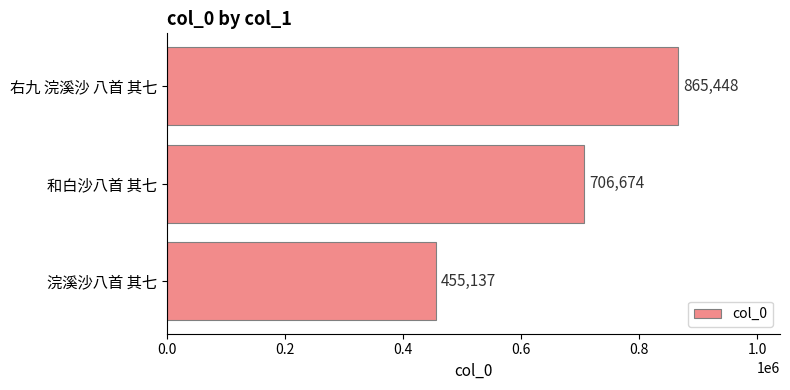

What is the minimum value shown in the chart?

455137